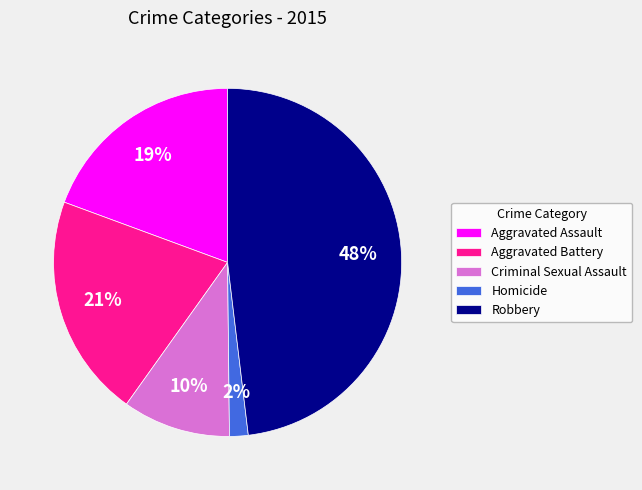

To the nearest percent, what is the combined percentage of Aggravated Assault and Criminal Sexual Assault?

29%